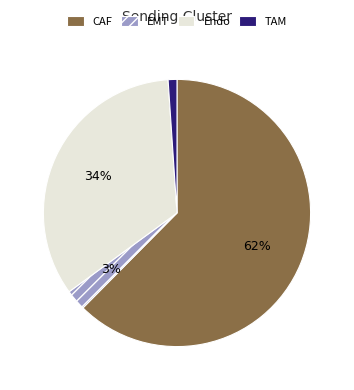

What is the smallest slice in the pie chart?

TAM